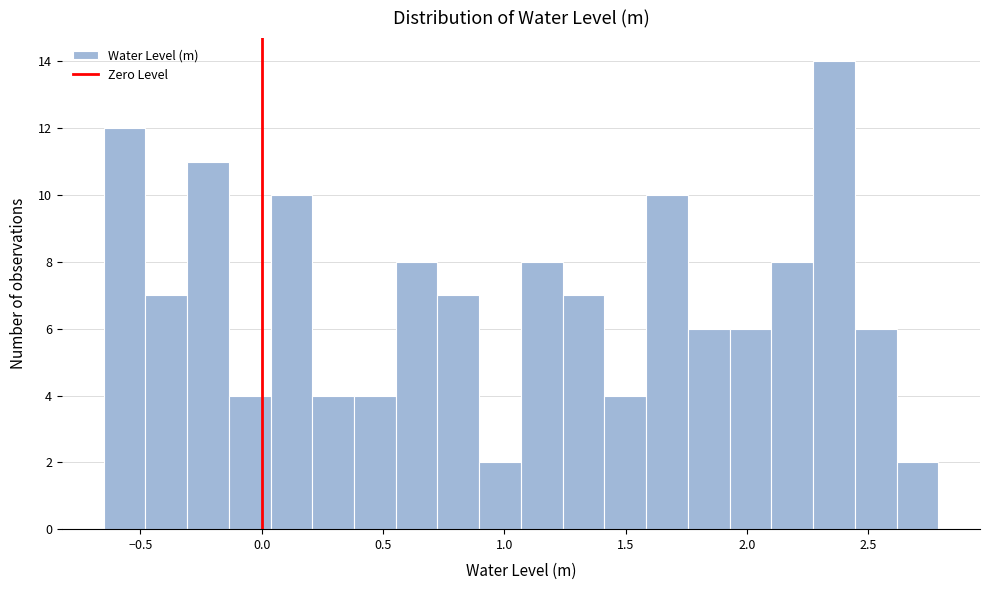

Around what value on the x-axis is the tallest bar? Give the approximate position of its centre, as read against the axis.

2.35